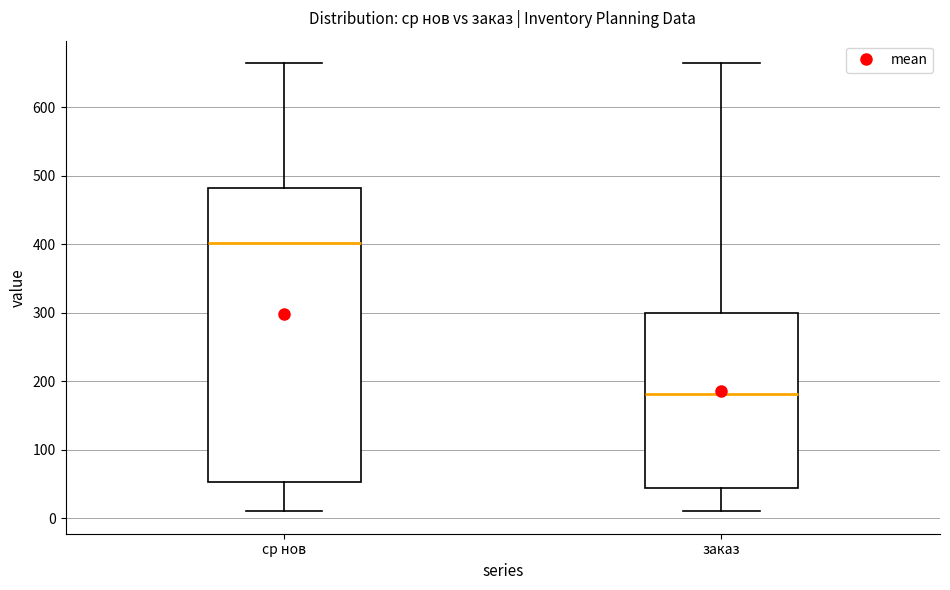

Comparing the boxes themselves (not the whiskers), which one is the tallest?

ср нов